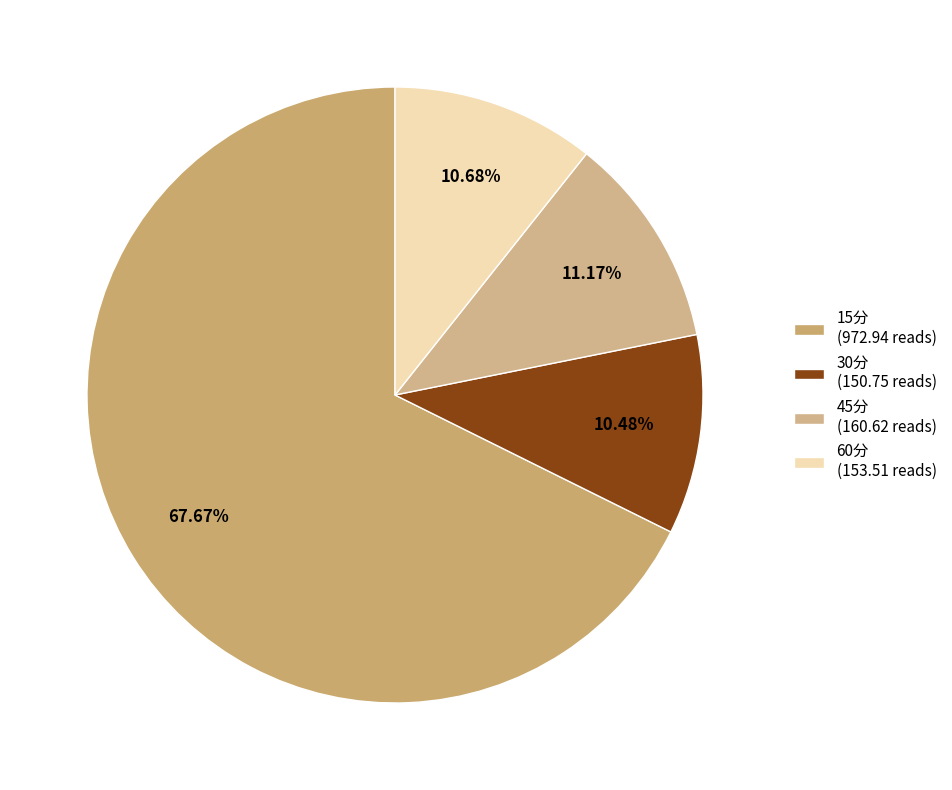

To the nearest percent, what percentage of the pie is 30分?

10%